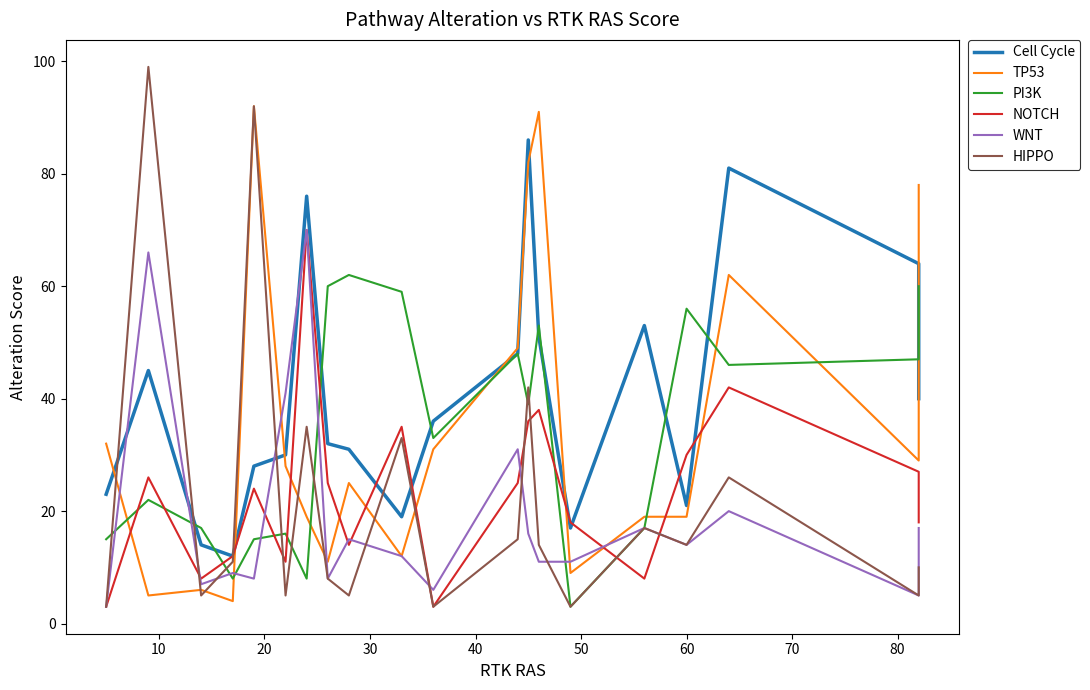

How many values in the PI3K series exceed 39?

9